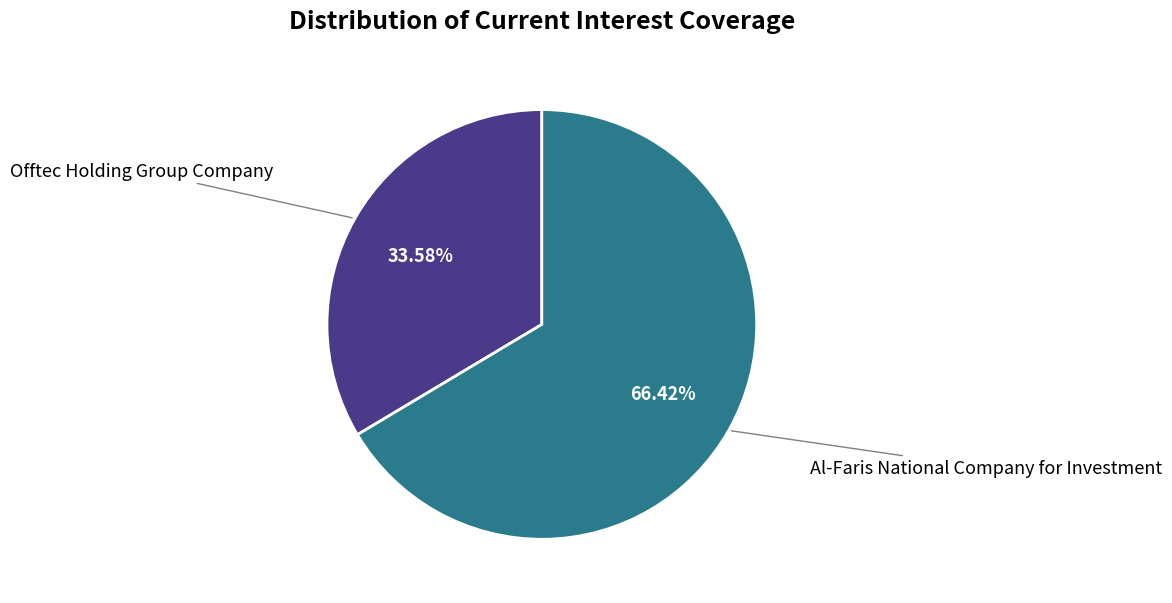

Between Al-Faris National Company for Investment and Offtec Holding Group Company, which is larger?

Al-Faris National Company for Investment